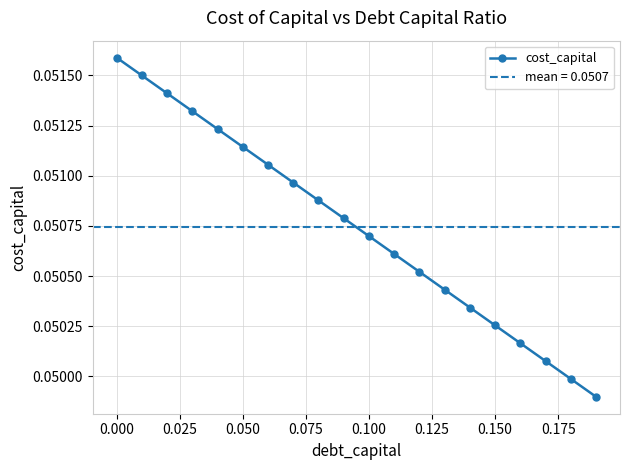

What is the maximum value shown in the chart?

0.1